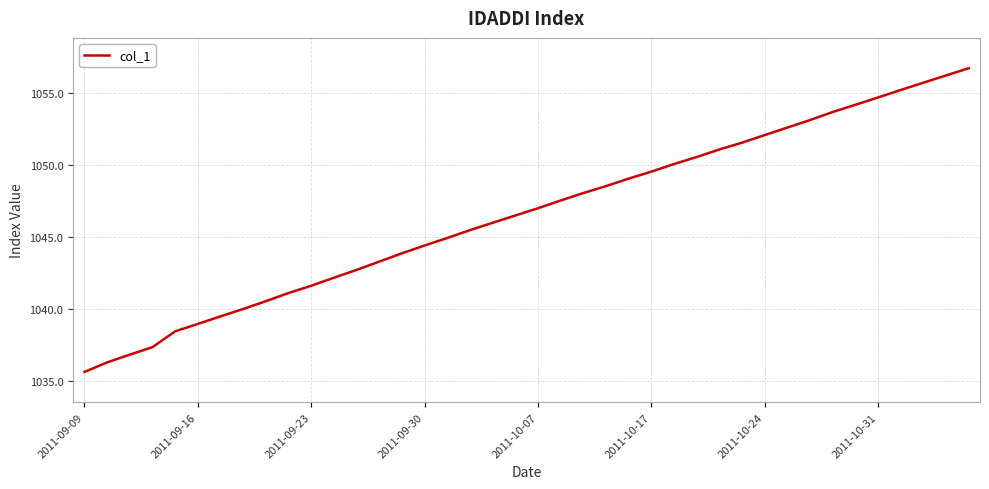

What is the greatest value displayed?

1056.7